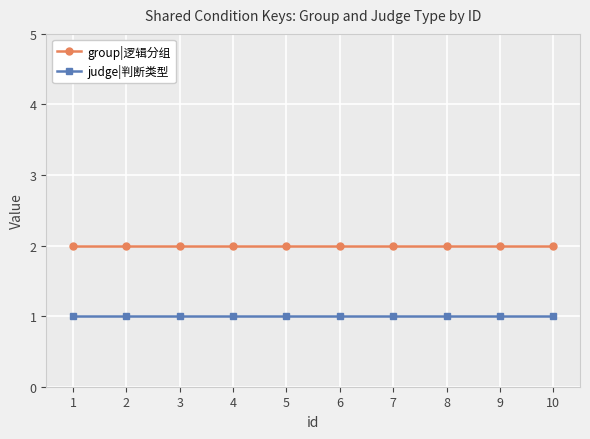

At 8, list the series in order from largest to smallest.

group|逻辑分组, judge|判断类型